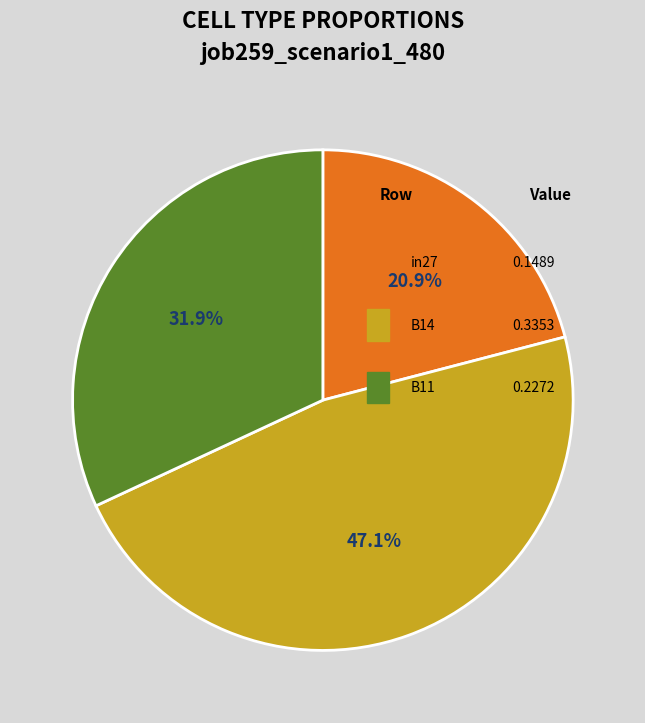

How many slices are in this pie chart?

3